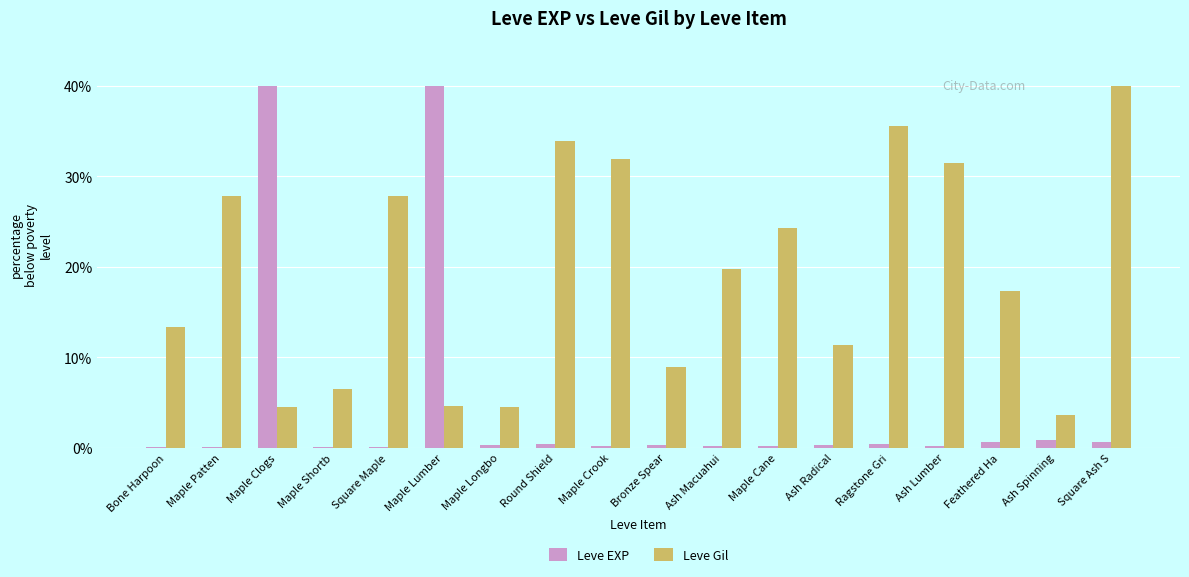

Which series has the widest spread of values?

Leve EXP